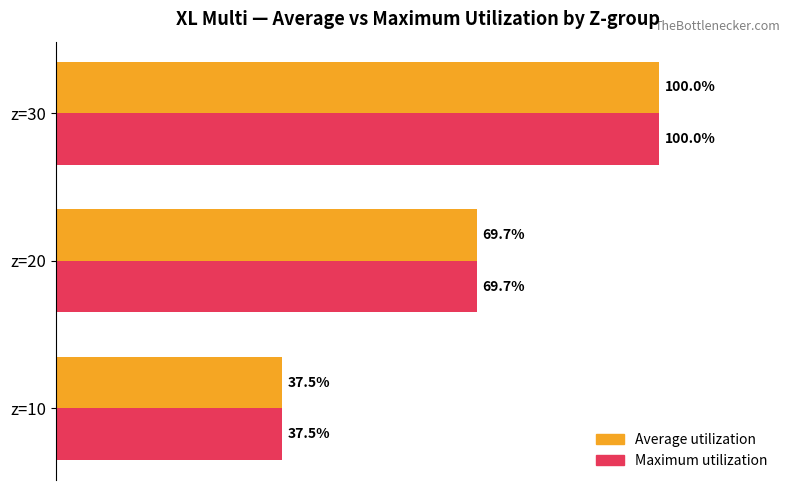

At which label is Average utilization closest to 68?

z=20